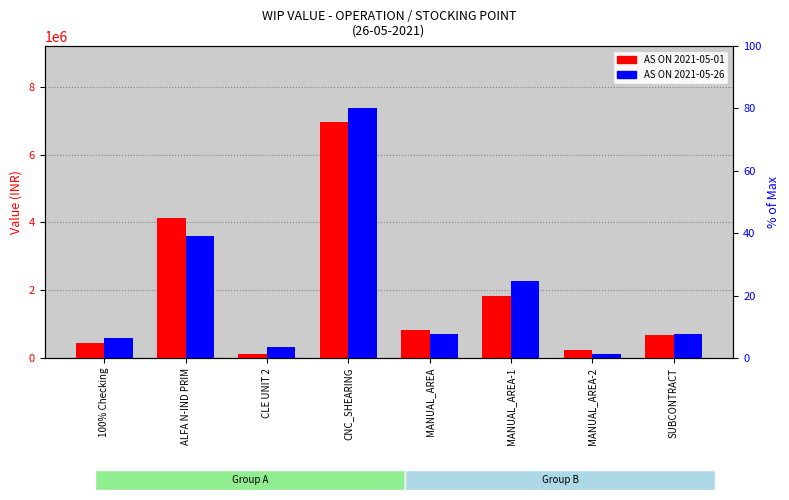

How many data points does each series have?

8